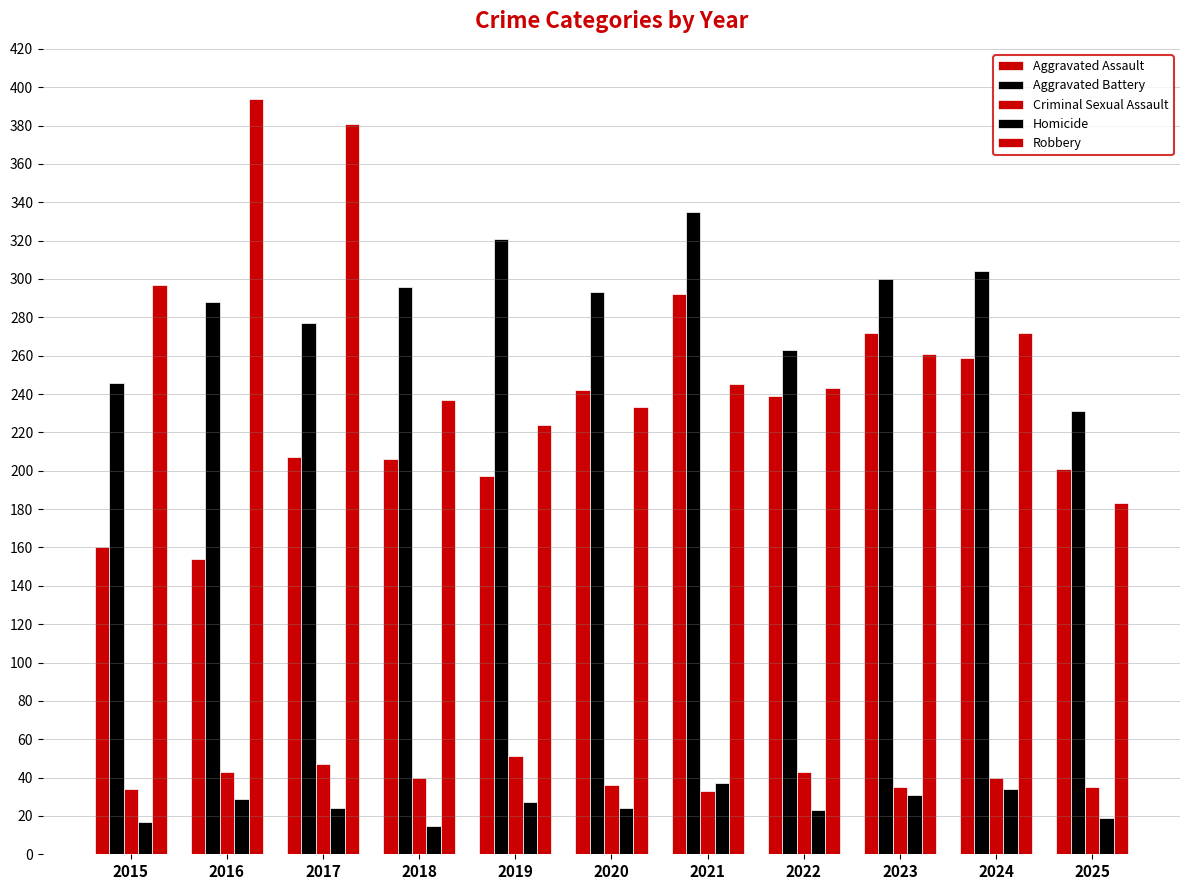

Are the bars grouped side by side (vs. stacked)?

Yes